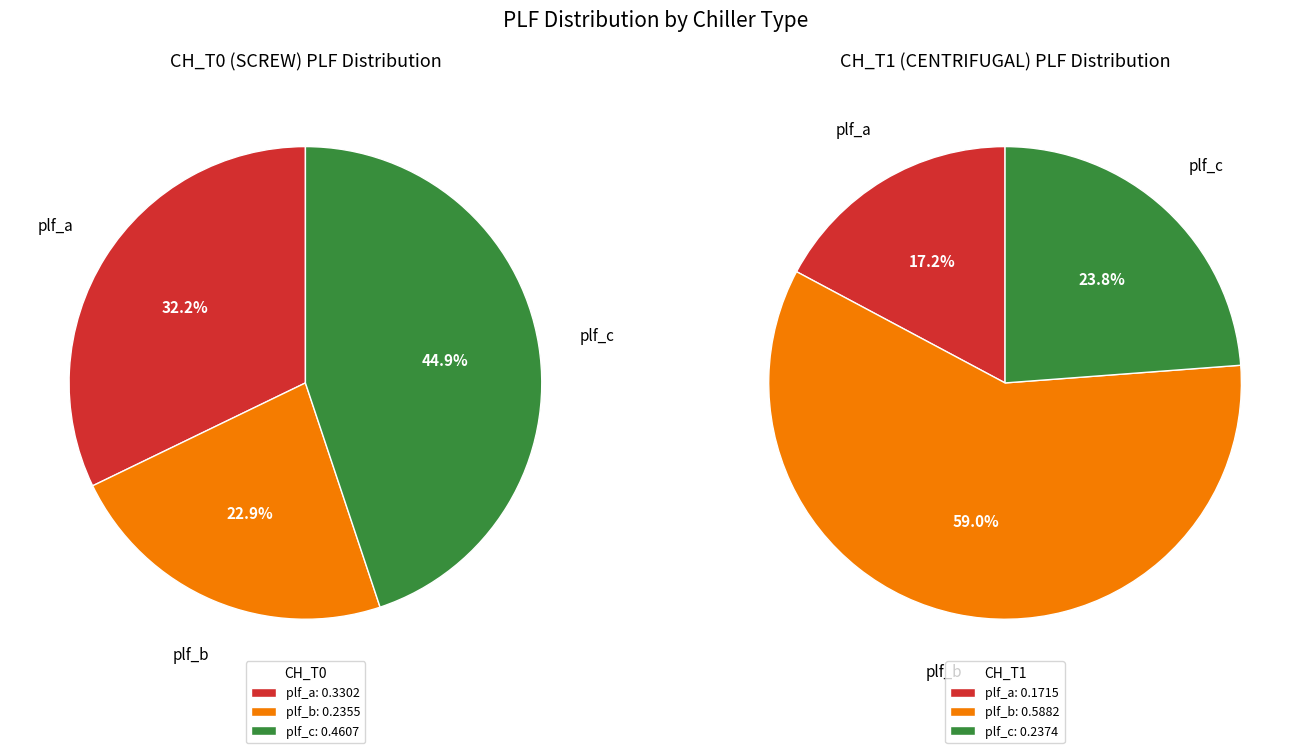

Combined, what portion of the pie is plf_b and plf_c?

67.8%